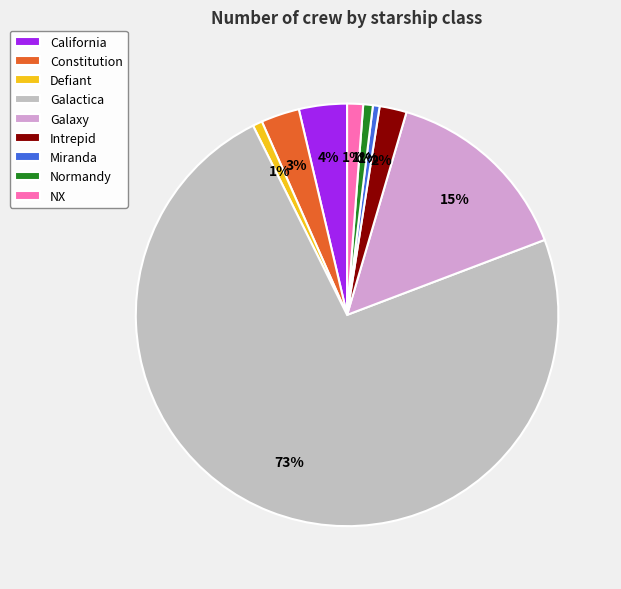

Is the sum of California and Constitution greater than half?

No